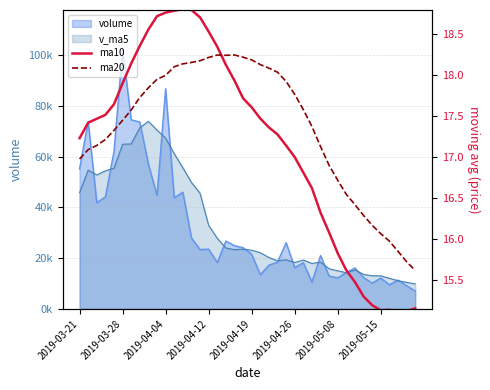

How many intersections are there between ma10 and ma20?

1